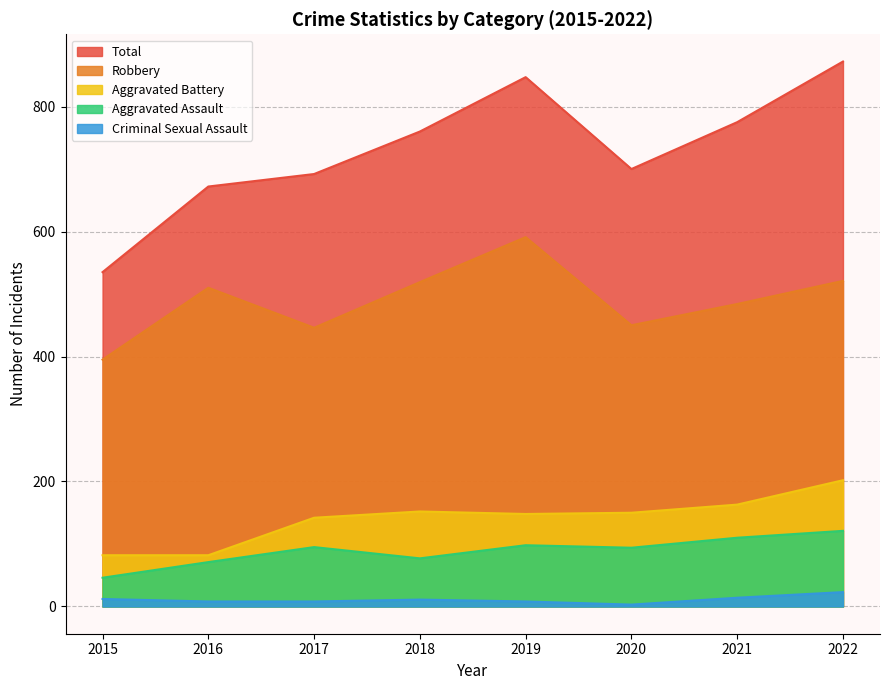

What is the minimum value shown in the chart?

3